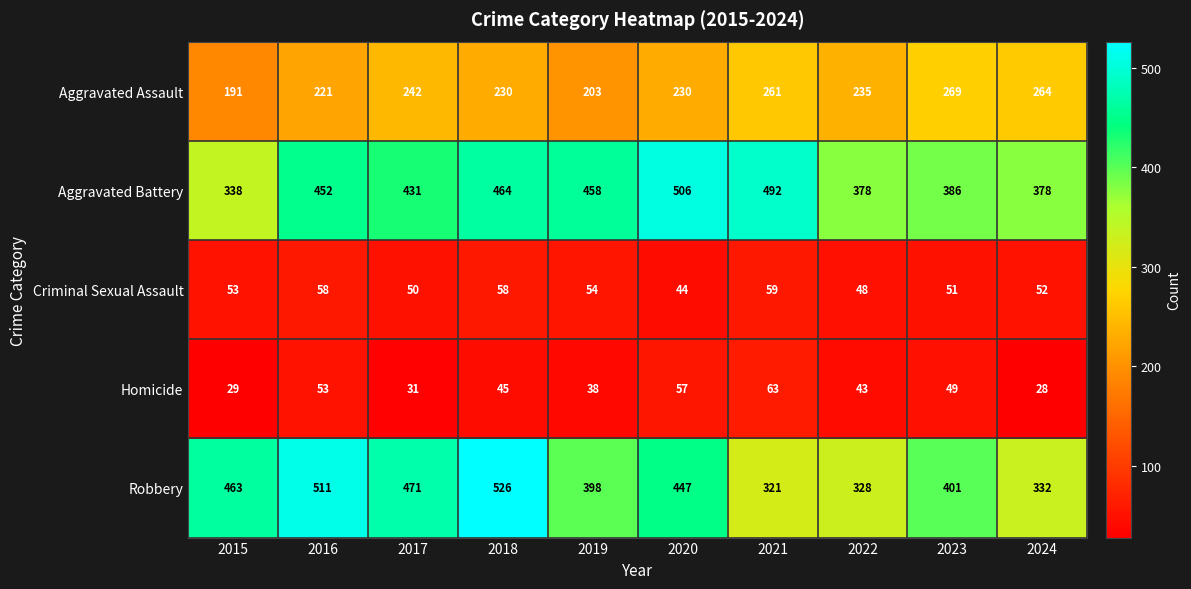

The Robbery series shows 401 at 2023. True or false?

True